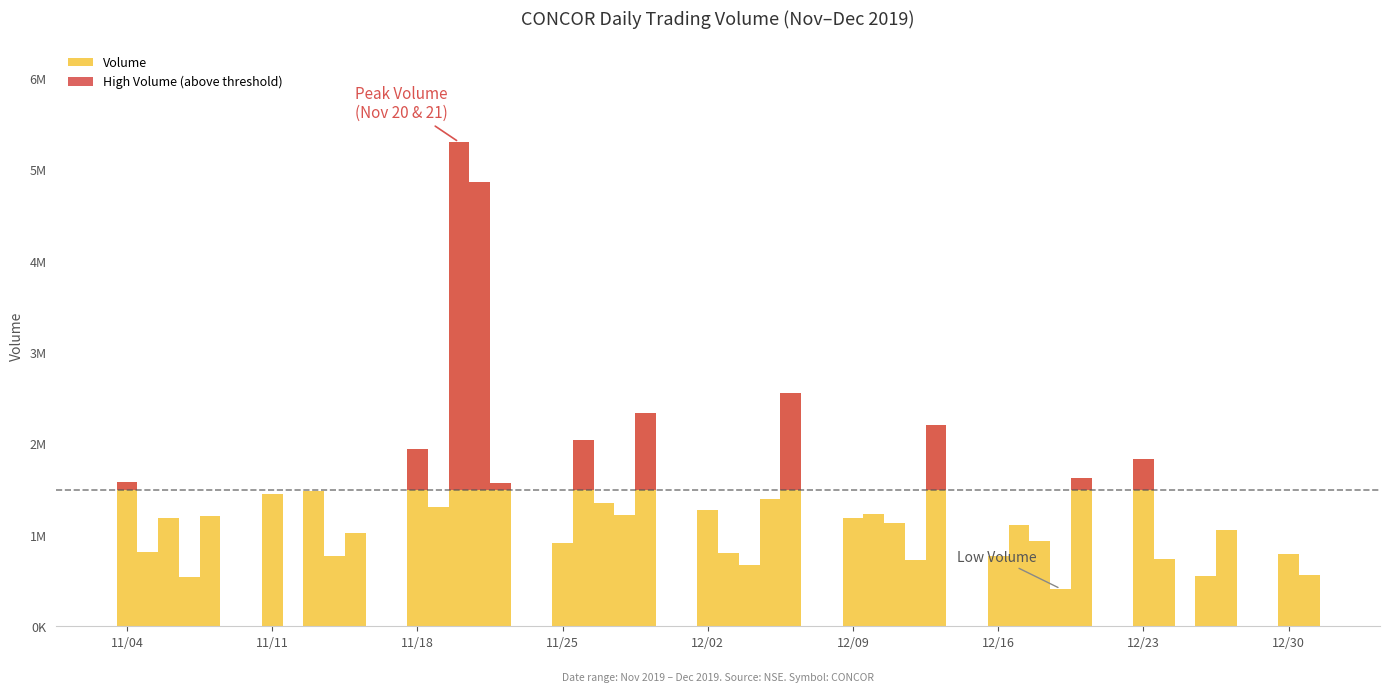

At 11/25, list the series in order from largest to smallest.

Volume, High Volume (above threshold)